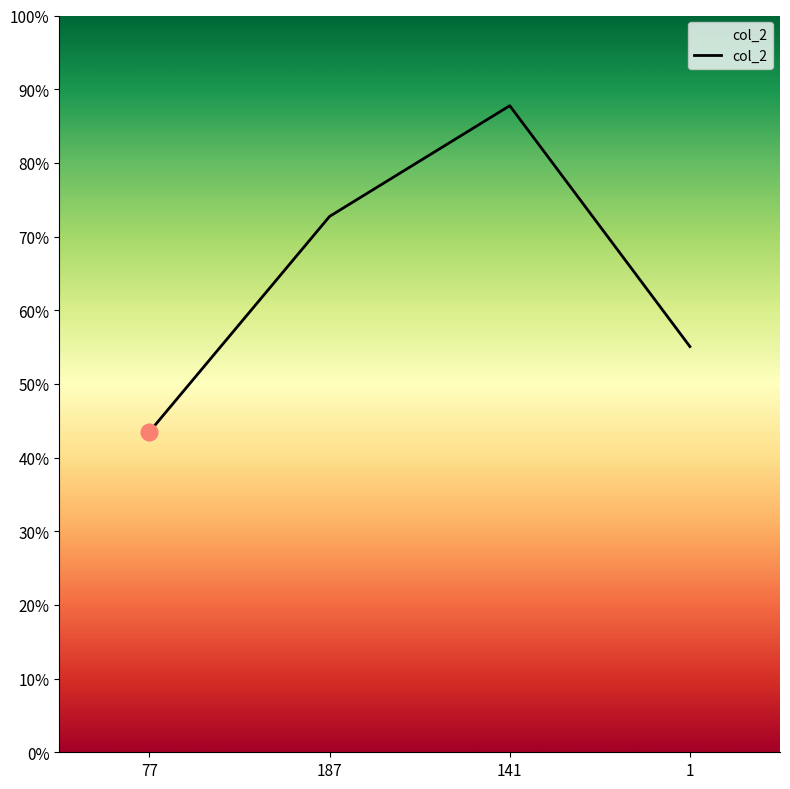

List the labels in order of value, smallest first.

77, 1, 187, 141